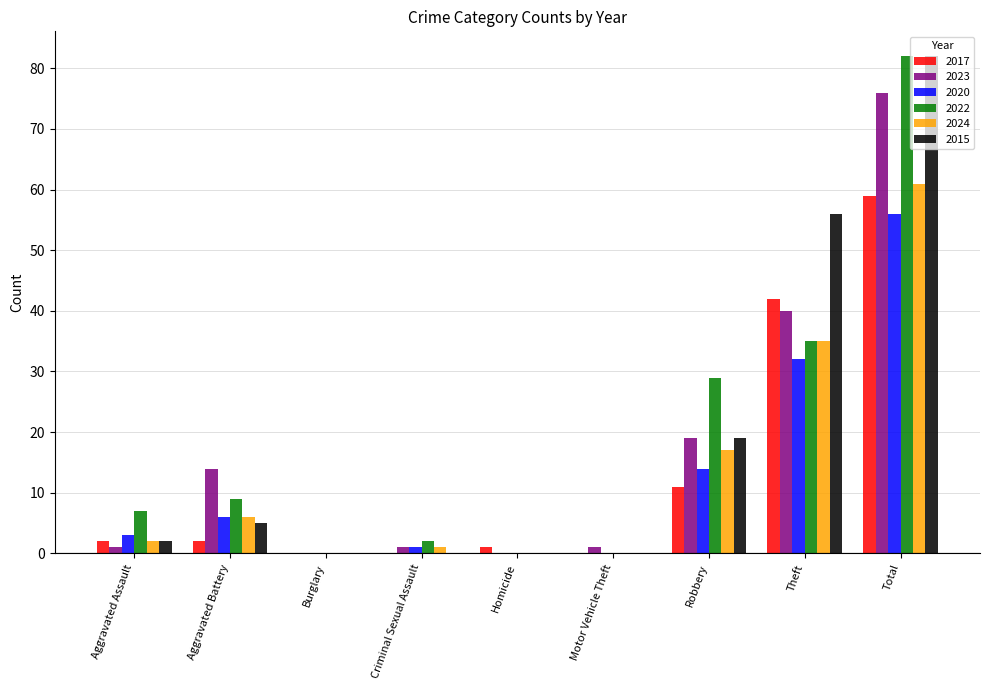

The 2022 series shows 35 at Theft. True or false?

True